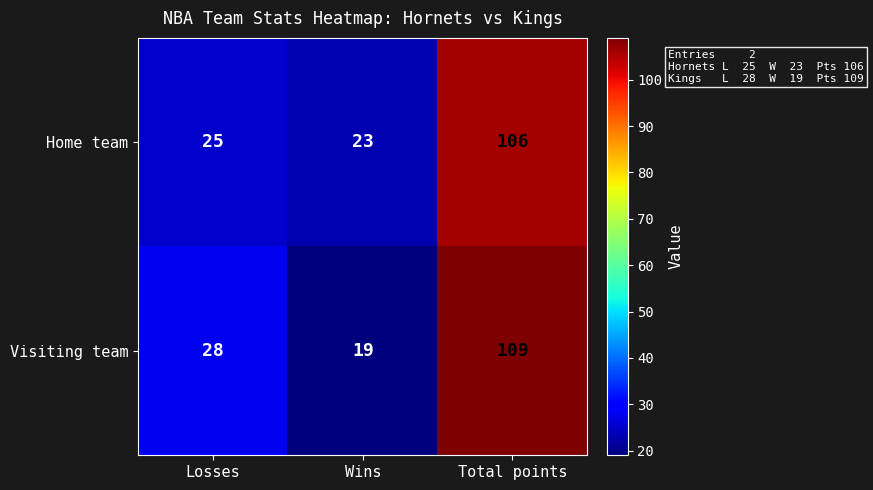

What is the greatest value displayed?

109